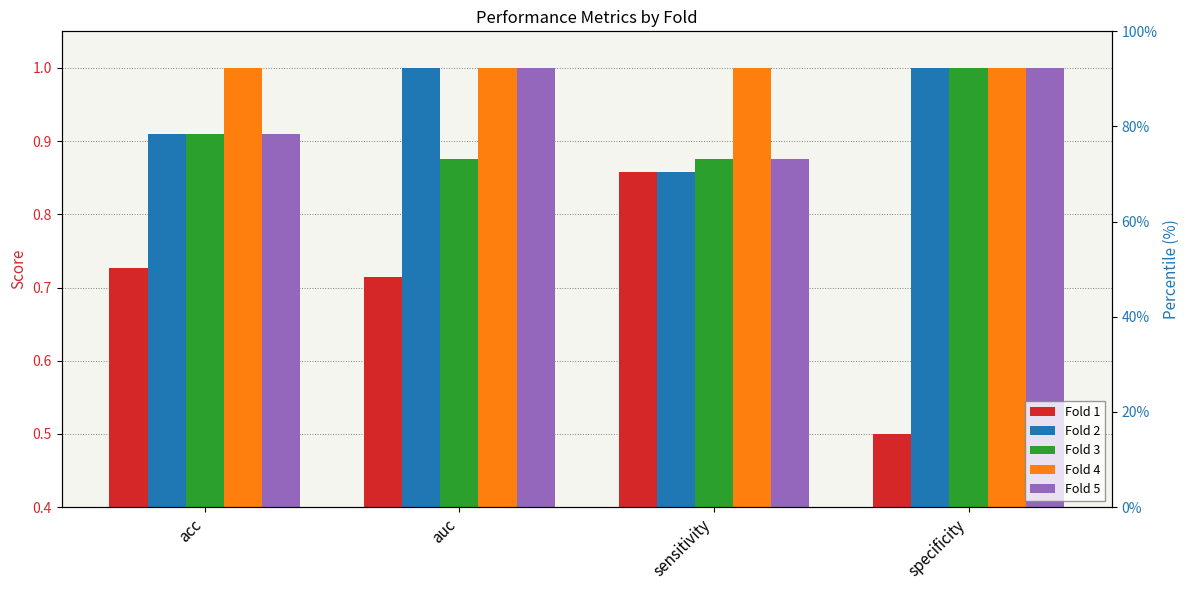

What is the average value of the Fold 1 series?

0.7